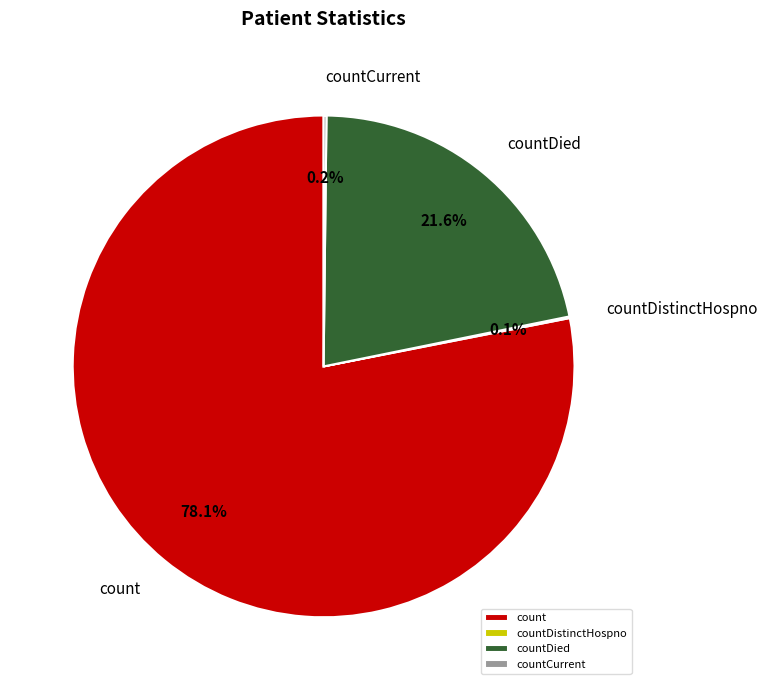

Which slice is the largest?

count